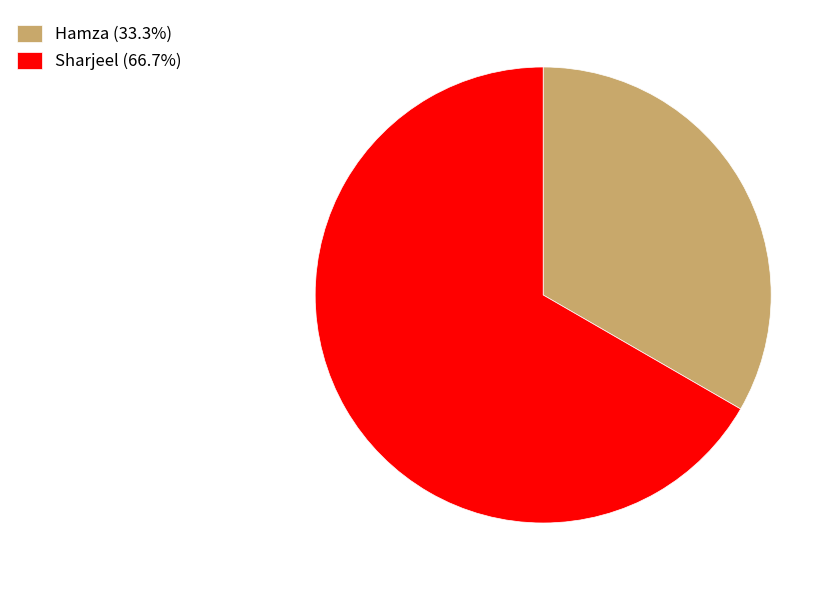

Which category has the smallest portion of the pie?

Hamza